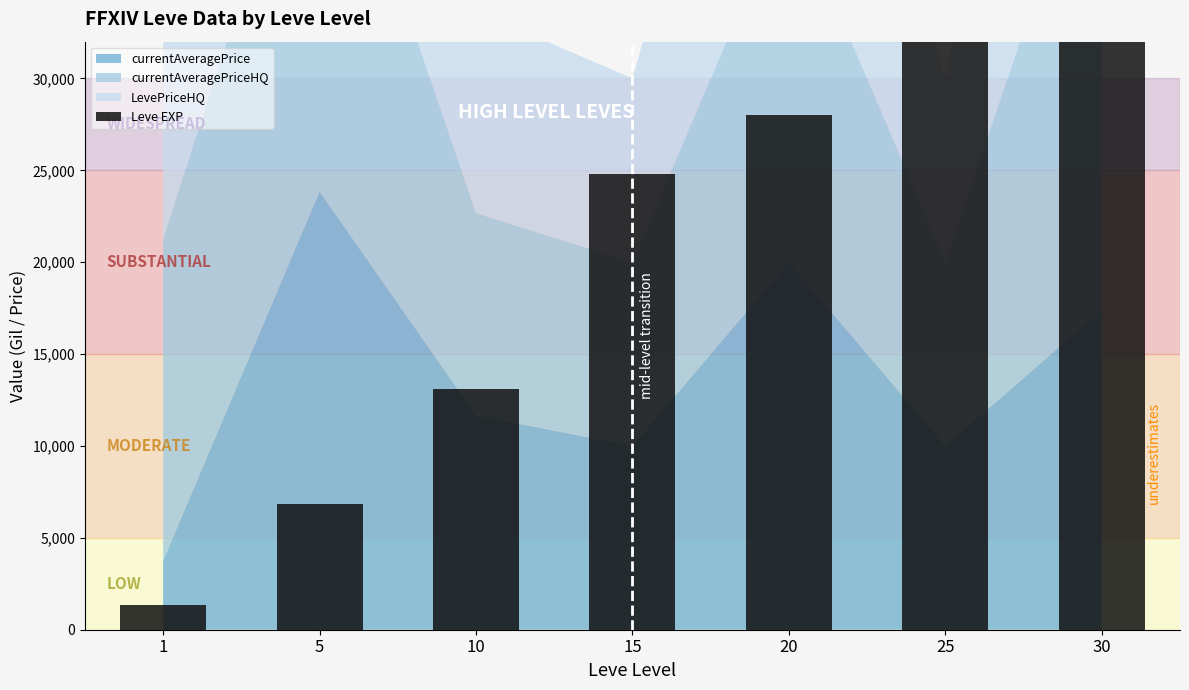

Does the chart contain stacked bars?

No